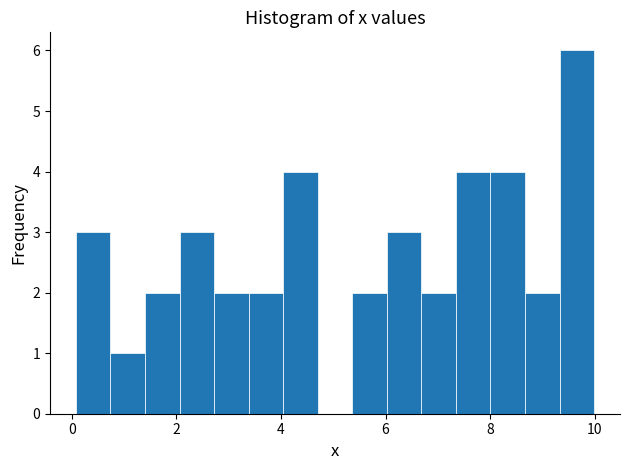

Around what value on the x-axis is the tallest bar? Give the approximate position of its centre, as read against the axis.

9.6